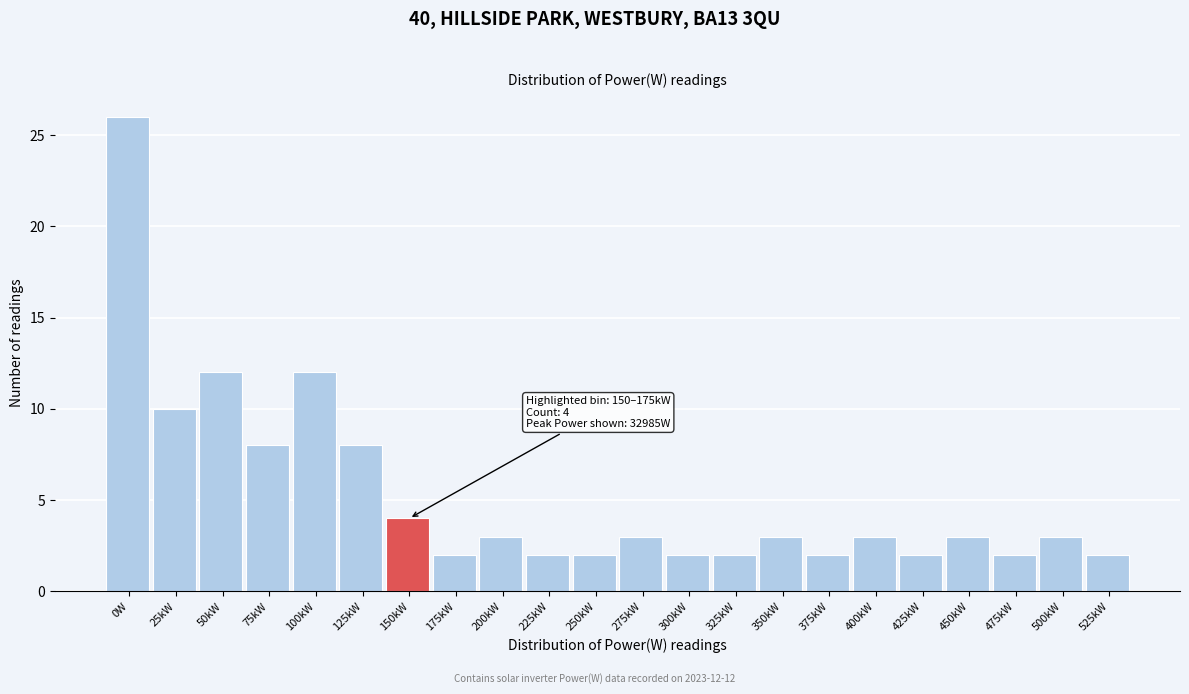

Reading left to right, list all the values displayed in this chart.

0W=26	25kW=10	50kW=12	75kW=8	100kW=12	125kW=8	150kW=4	175kW=2	200kW=3	225kW=2	250kW=2	275kW=3	300kW=2	325kW=2	350kW=3	375kW=2	400kW=3	425kW=2	450kW=3	475kW=2	500kW=3	525kW=2